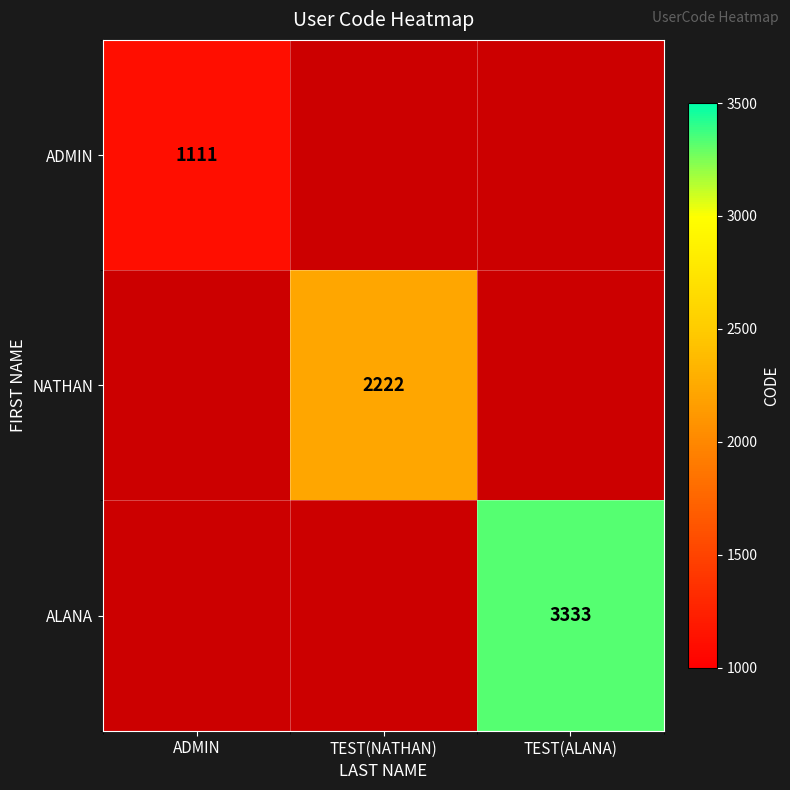

True or false: ALANA has a value of 3333 at TEST(ALANA).

True